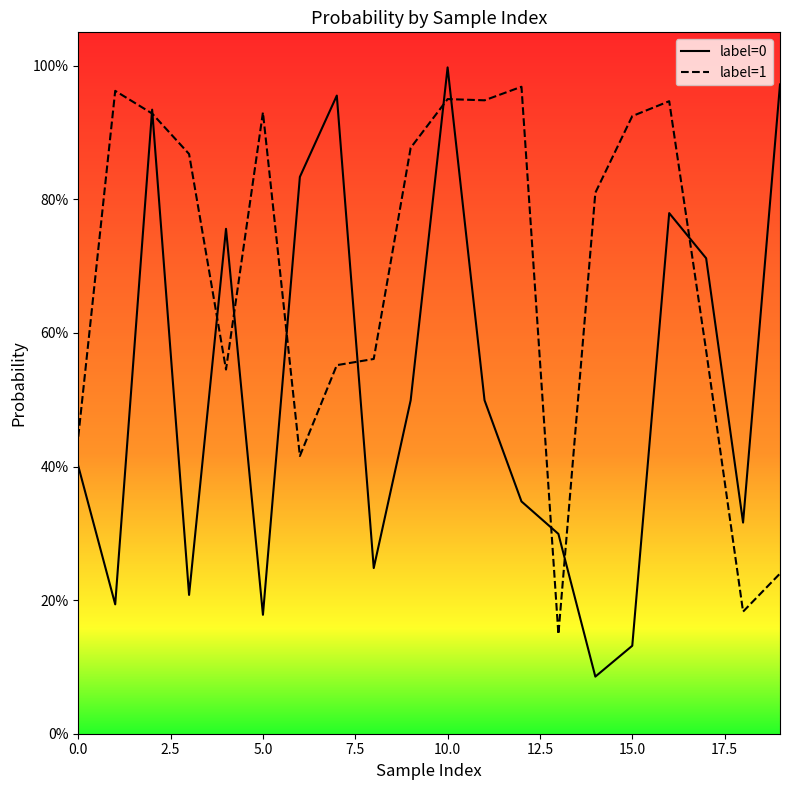

Is this an area chart (filled region under the line)?

No